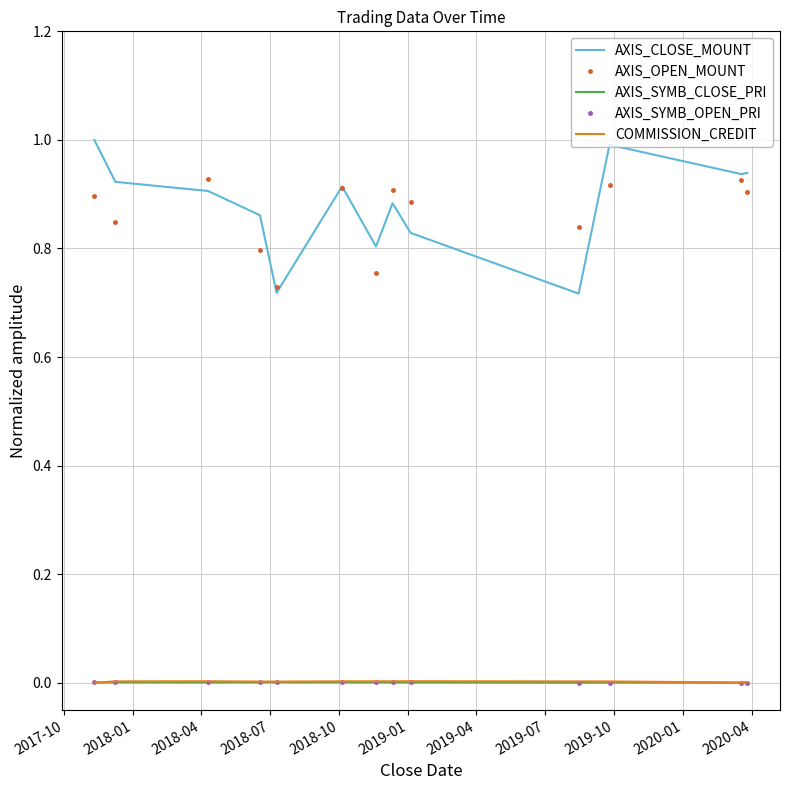

Which series has the widest spread of values?

AXIS_CLOSE_MOUNT